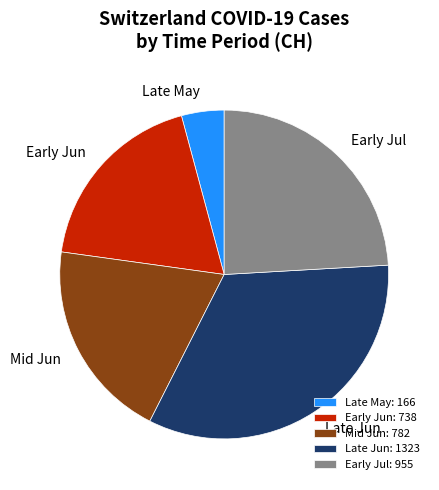

Does Early Jul represent more than half of the total?

No